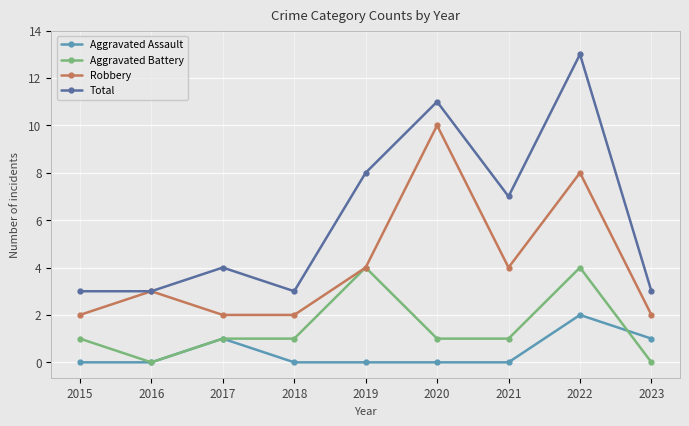

Count the number of data series in this chart.

4